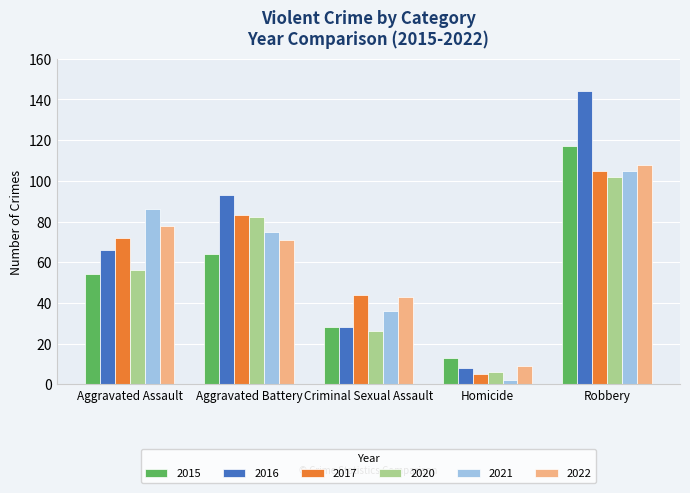

Which category has the highest value across all series?

Robbery